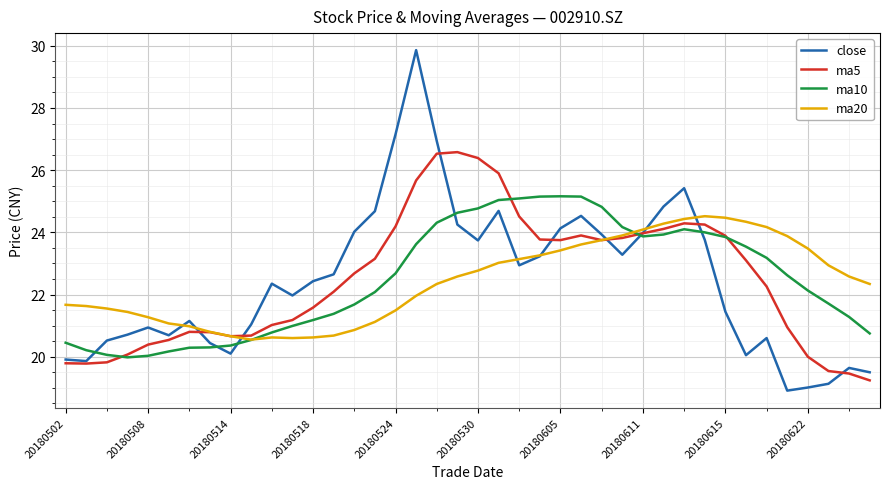

Count the number of data series in this chart.

4